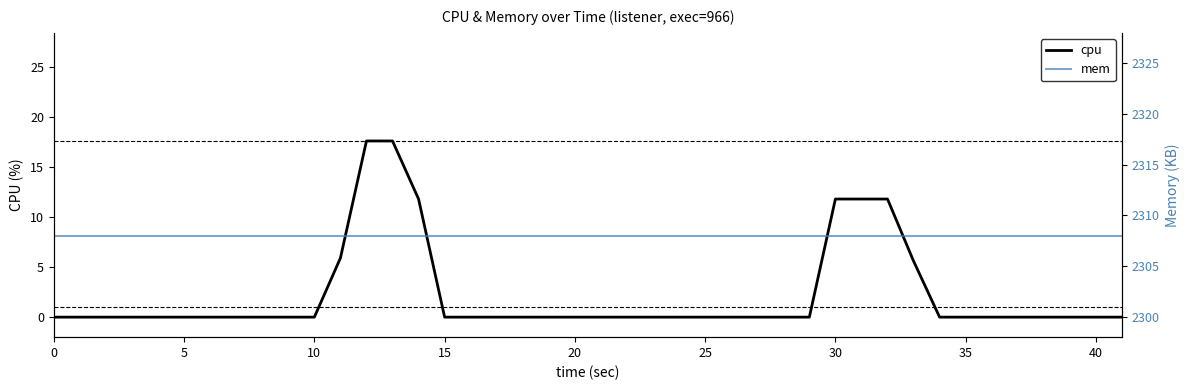

Reading left to right, transcribe all the data shown in this chart.

cpu: 0.0	0.0	0.0	0.0	0.0	0.0	0.0	0.0	0.0	0.0	5.9	17.6	17.6	11.8	0.0	0.0	0.0	0.0	0.0	0.0	0.0	0.0	0.0	0.0	0.0	0.0	0.0	0.0	11.8	11.8	11.8	5.6	0.0	0.0	0.0	0.0	0.0	0.0	0.0	0.0
mem: 2308.0	2308.0	2308.0	2308.0	2308.0	2308.0	2308.0	2308.0	2308.0	2308.0	2308.0	2308.0	2308.0	2308.0	2308.0	2308.0	2308.0	2308.0	2308.0	2308.0	2308.0	2308.0	2308.0	2308.0	2308.0	2308.0	2308.0	2308.0	2308.0	2308.0	2308.0	2308.0	2308.0	2308.0	2308.0	2308.0	2308.0	2308.0	2308.0	2308.0